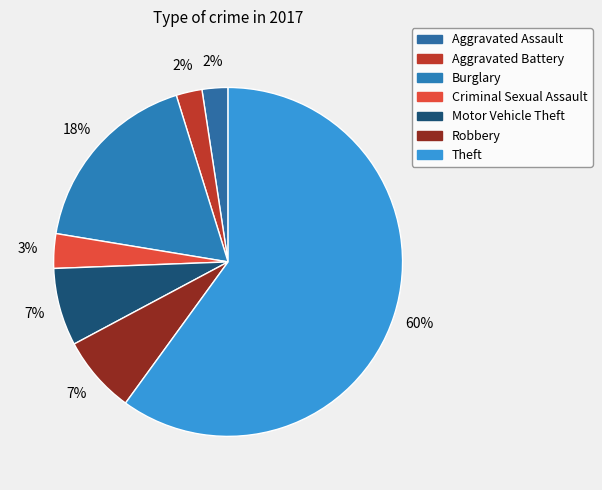

How much of the chart is everything except Criminal Sexual Assault?

96.8%